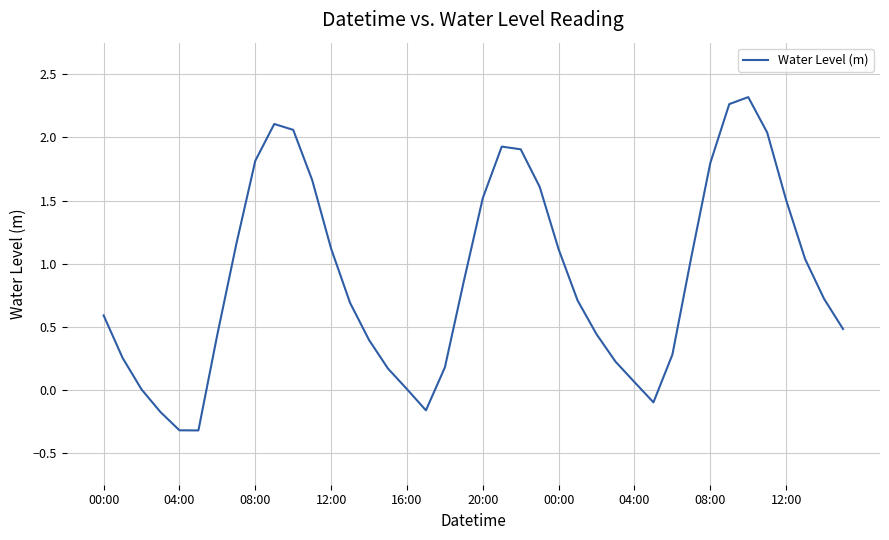

What is the minimum value shown in the chart?

-0.3